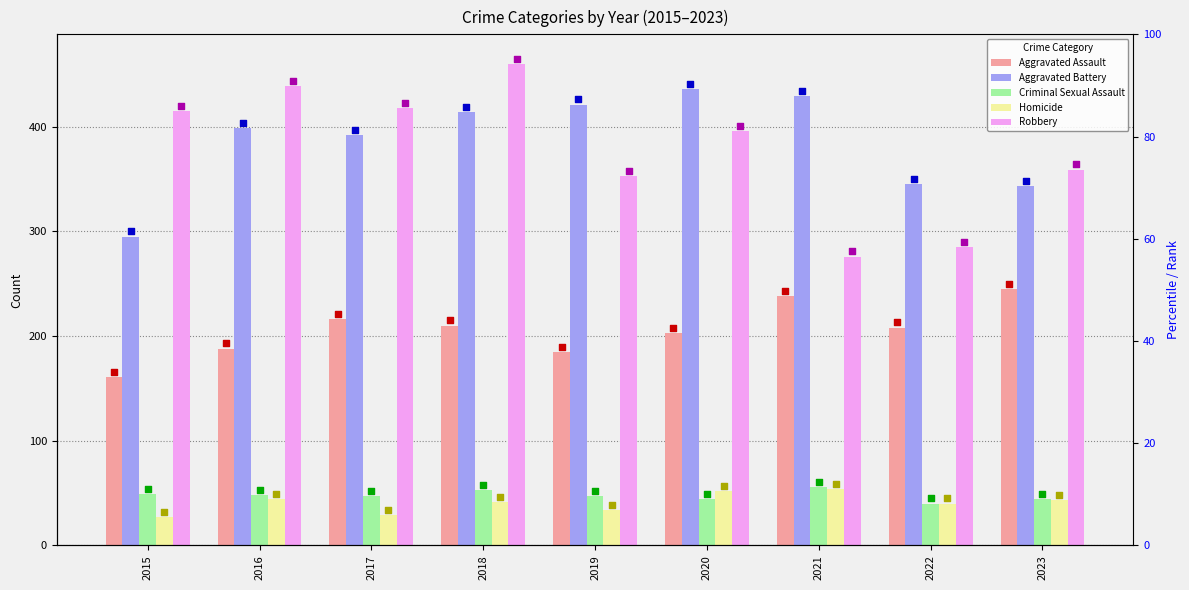

At how many categories does at least one series exceed 207?

9